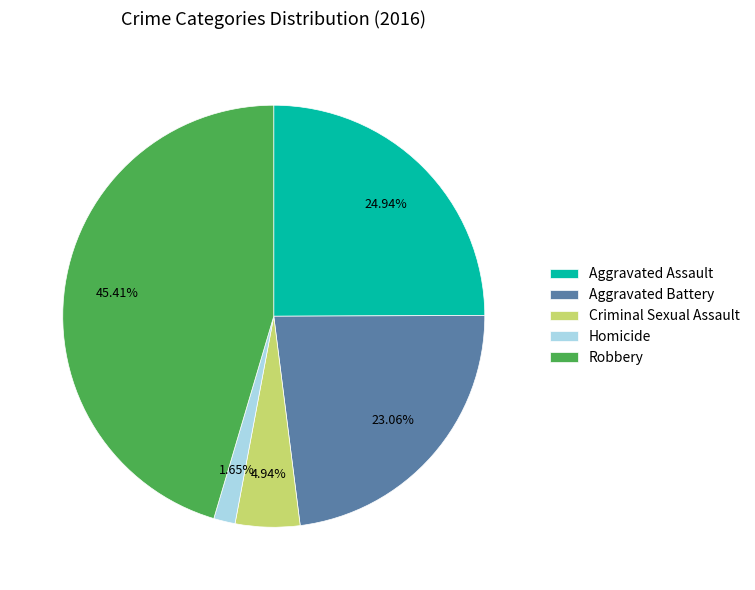

Is there a majority slice in this chart?

No